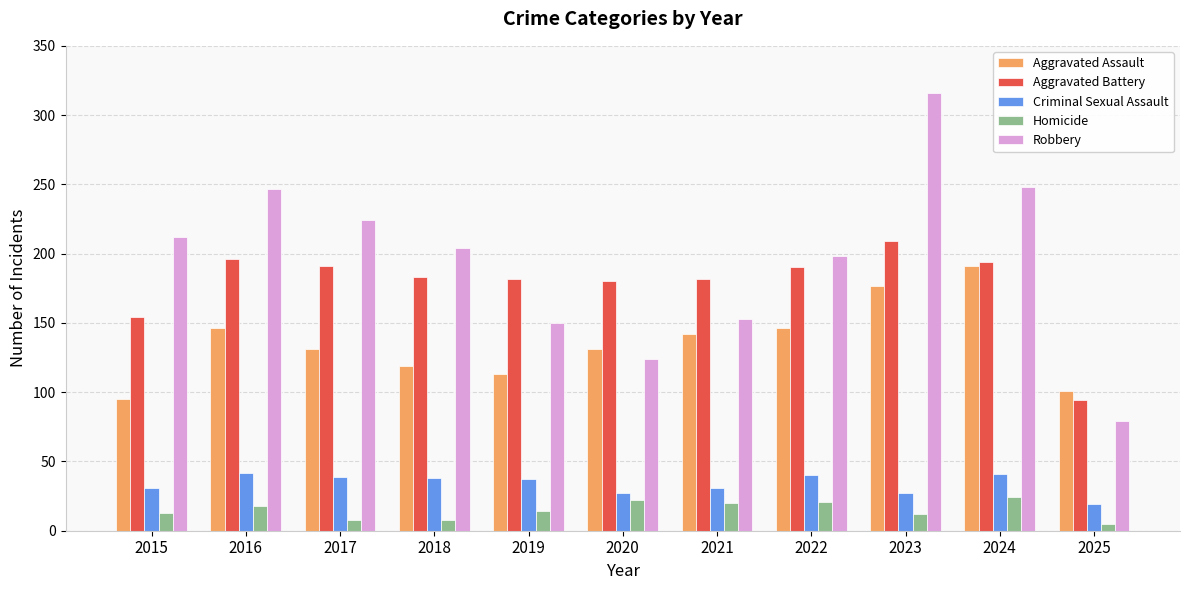

Which series has the widest spread of values?

Robbery